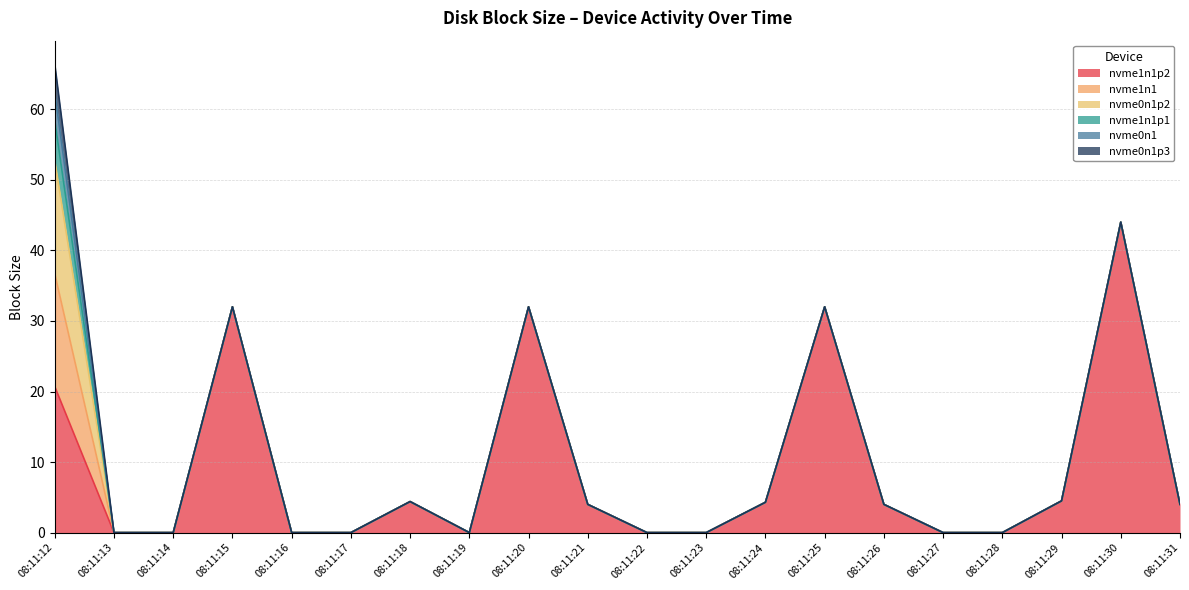

What is the maximum value for nvme0n1p2?

16.0